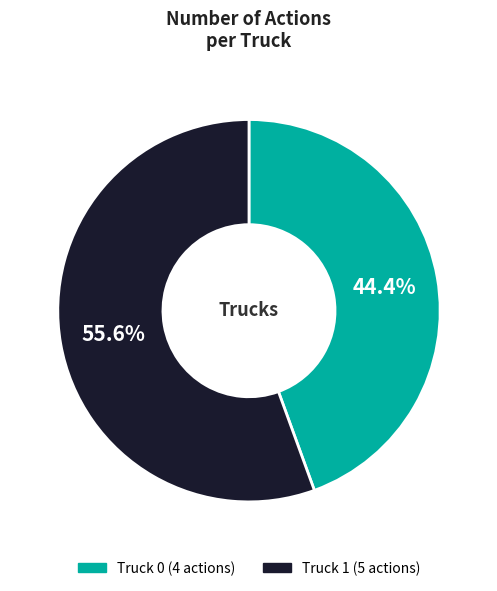

Count the number of slices in the pie.

2